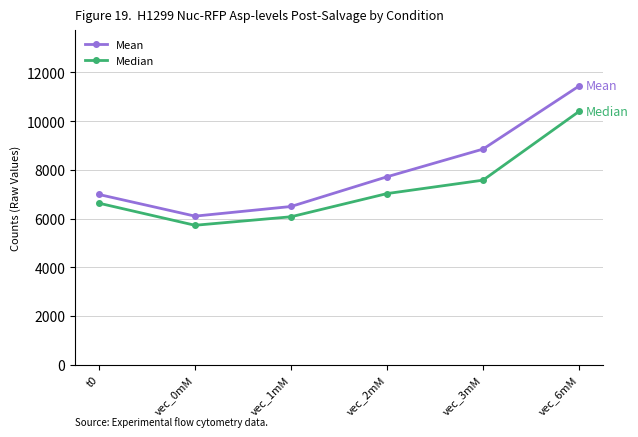

What is the greatest value displayed?

11443.0